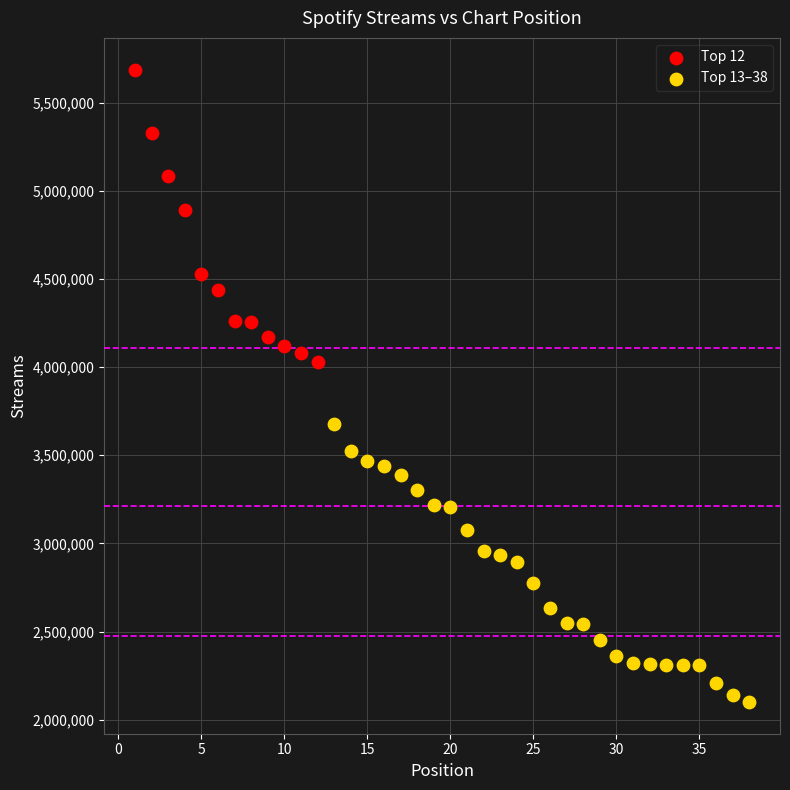

Which series contains the highest Y value?

Top 12